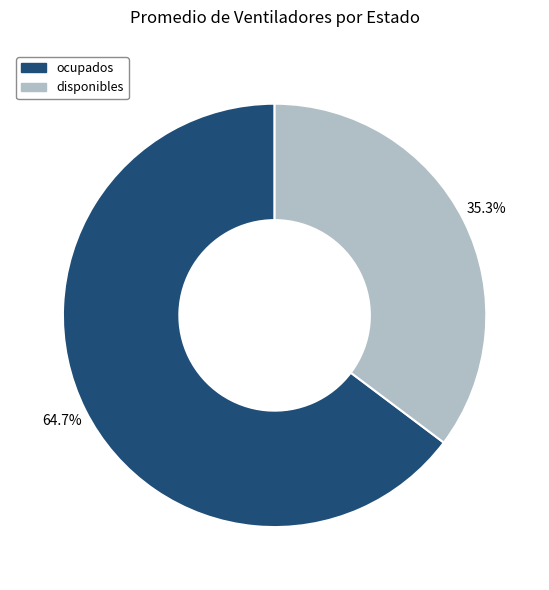

What is the ratio of the value at ocupados to the value at disponibles?

1.8